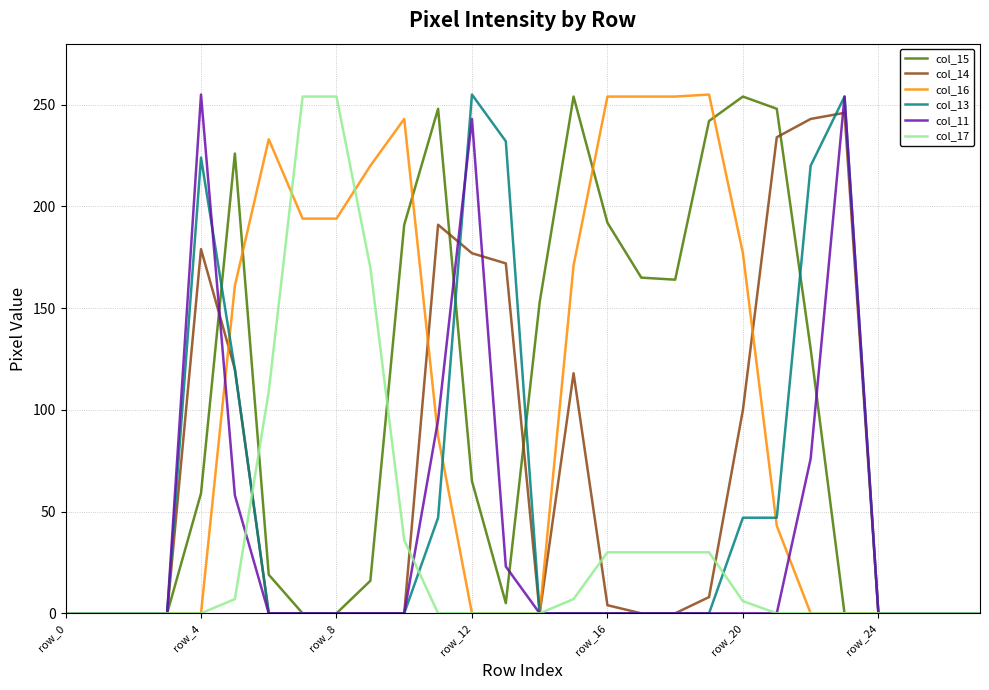

What is the average value of the col_13 series?

52